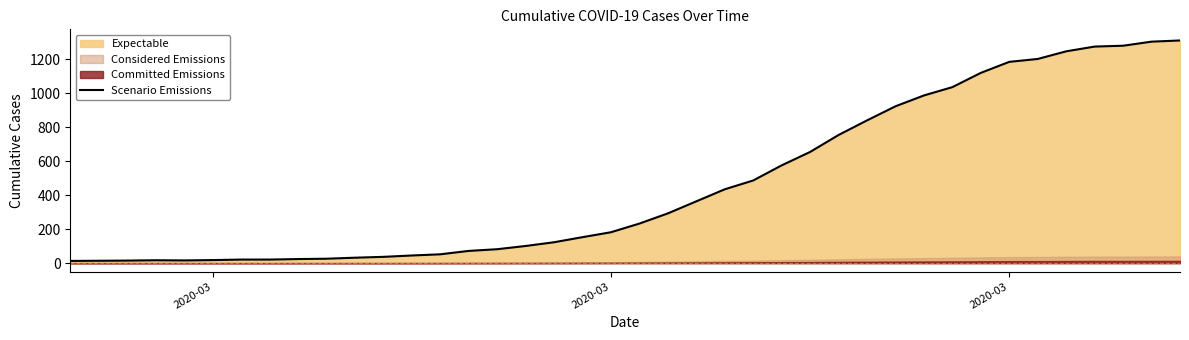

The value at 2020-03 is 13. True or false?

True